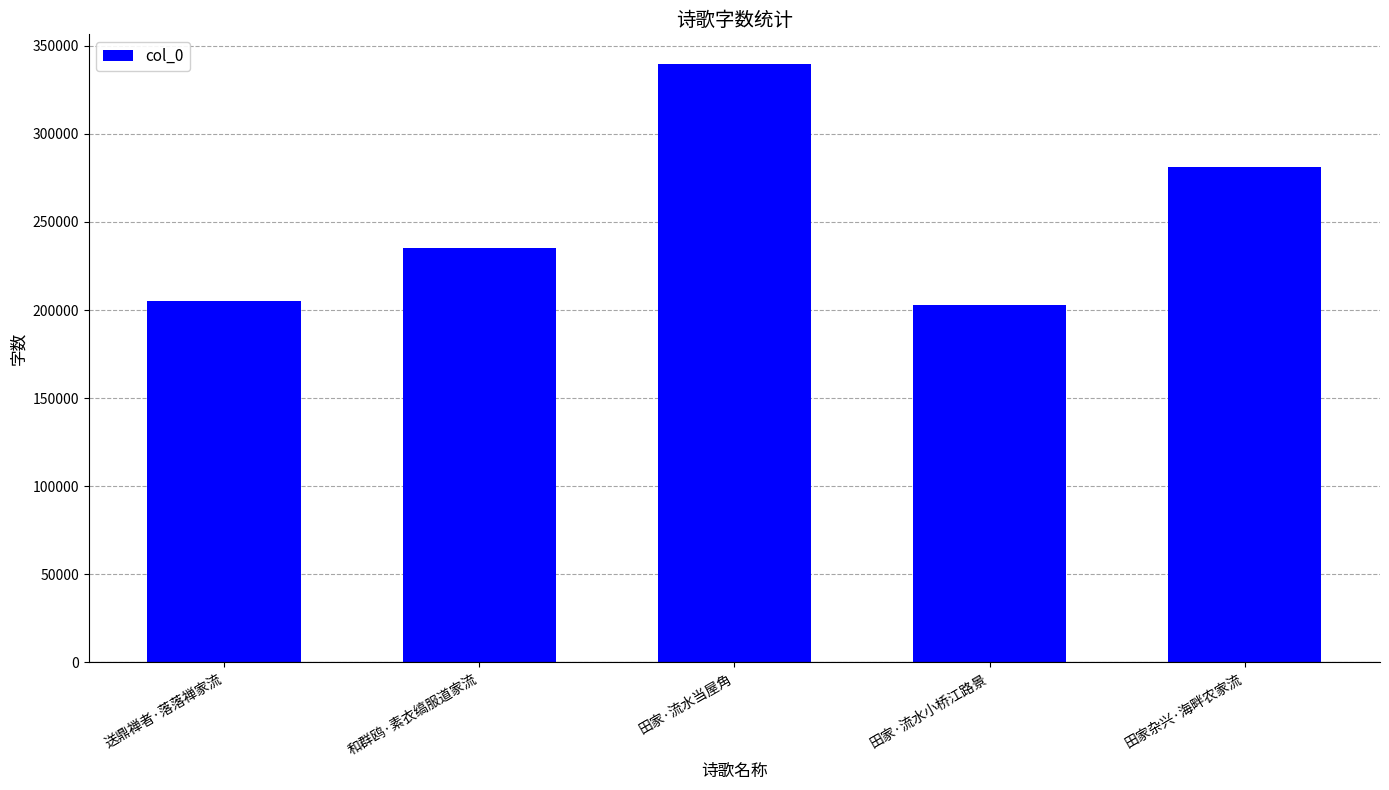

Reading left to right, list all the values displayed in this chart.

205131	234953	339515	202637	281404